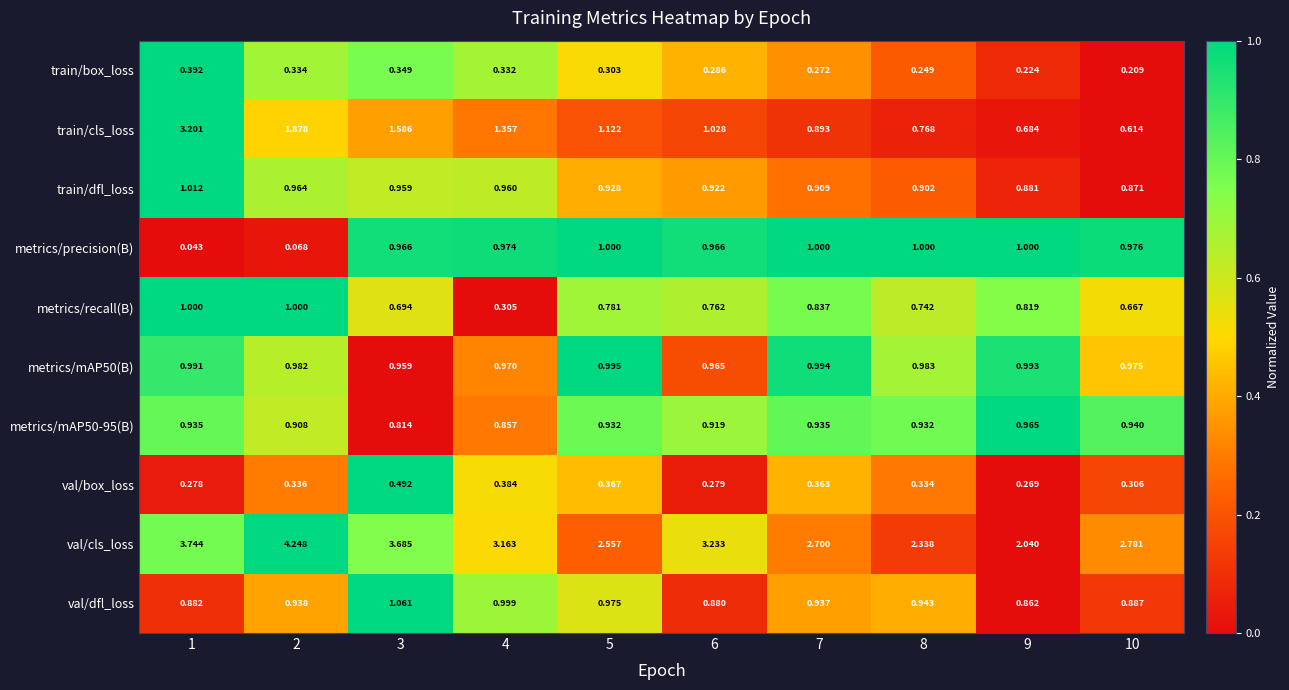

How many distinct data groups are displayed?

10